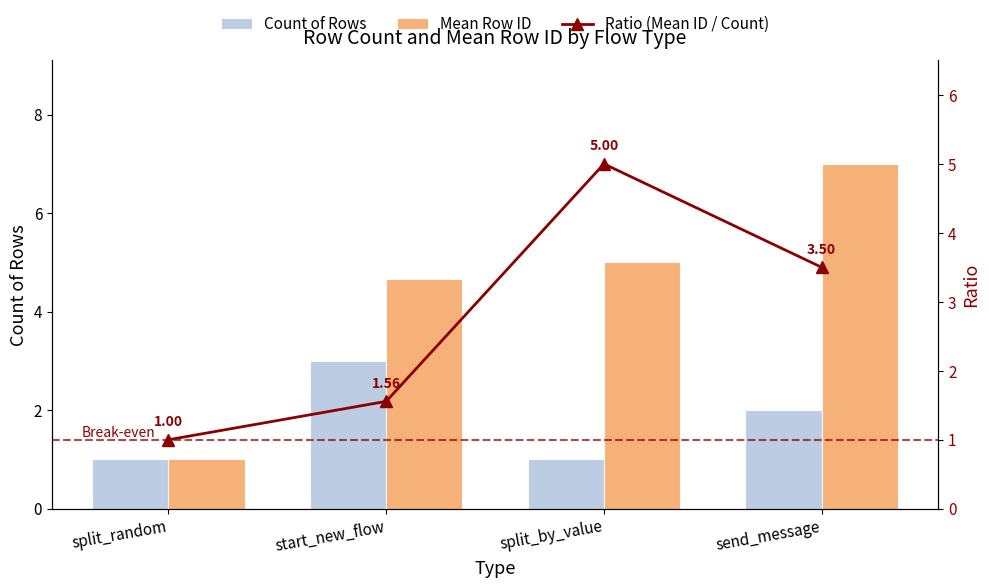

The Ratio (Mean ID / Count) series shows 3.5 at send_message. True or false?

True